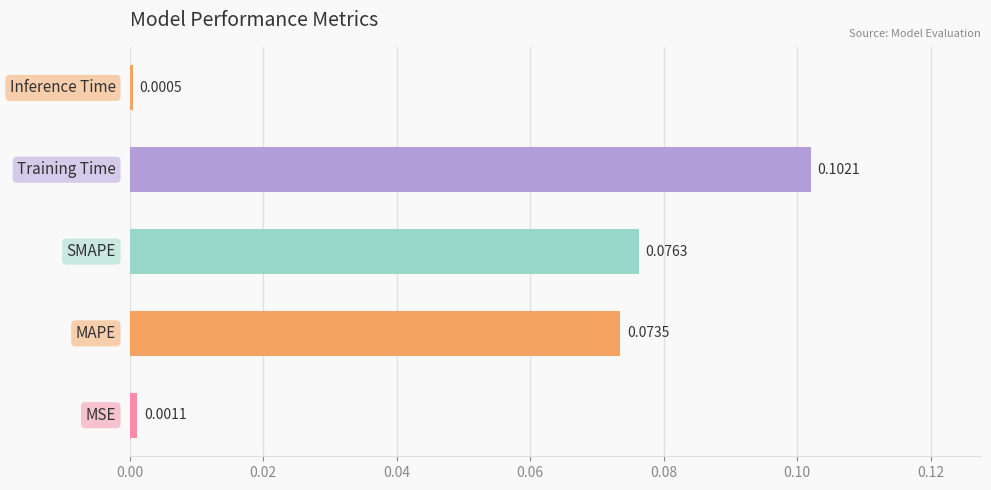

What is the sum of all values?

0.3